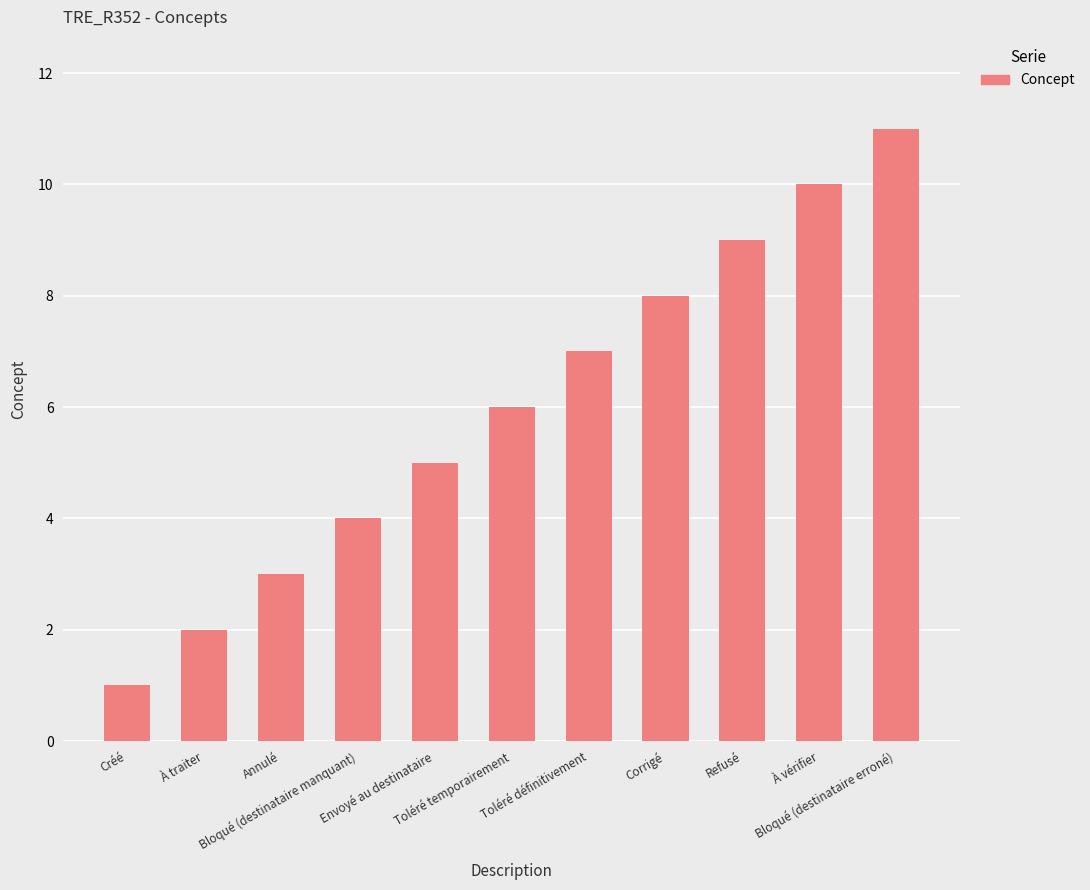

What is the approximate value at Toléré définitivement?

7